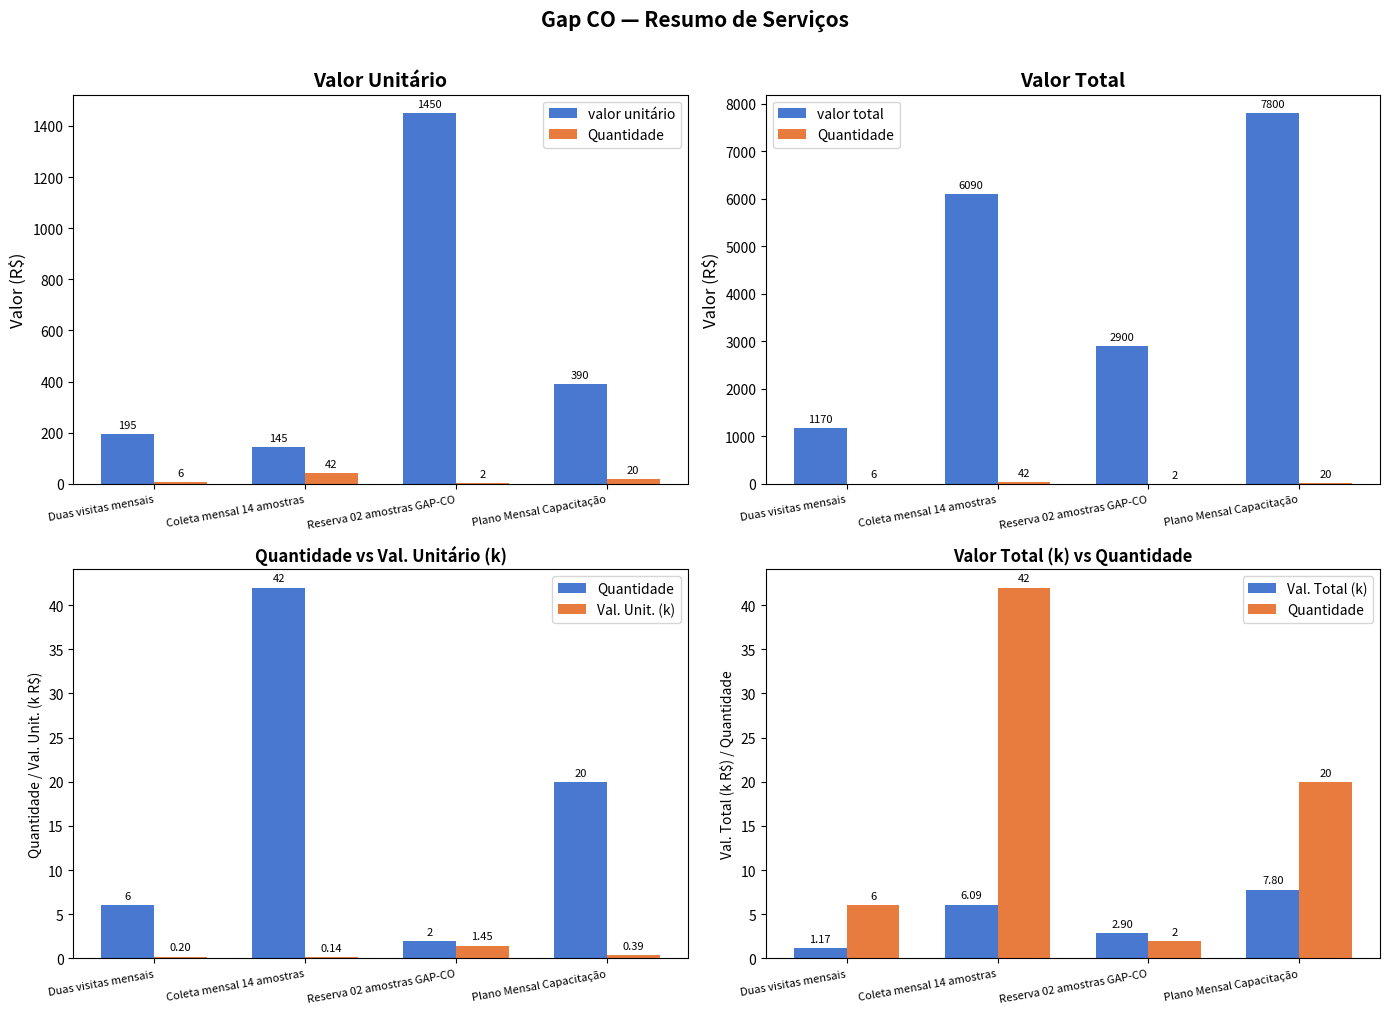

Reading right to left, what are all the values shown in this chart?

valor unitário: 390.0	1450.0	145.0	195.0
Quantidade: 20.0	2.0	42.0	6.0
valor total: 7800.0	2900.0	6090.0	1170.0
Val. Unit. (k): 0.4	1.4	0.1	0.2
Val. Total (k): 7.8	2.9	6.1	1.2